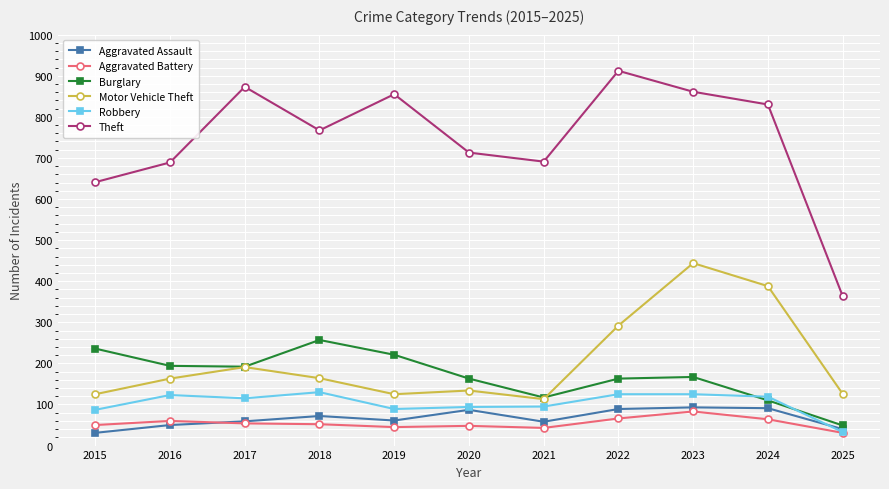

What is the value of the Aggravated Battery point at the 2nd from the left?

60